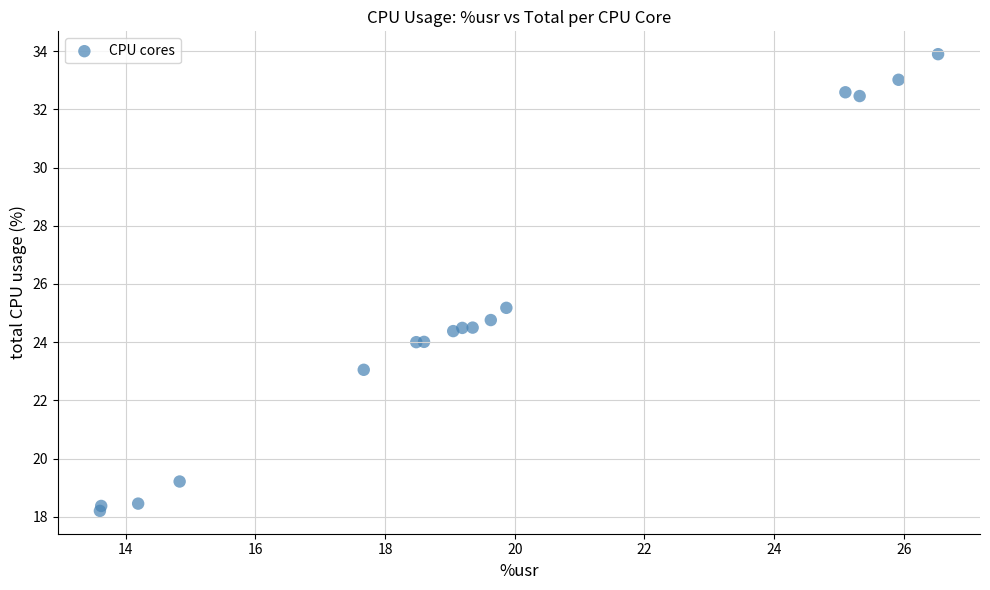

What Y value in the scatter plot is closest to 26?

25.2